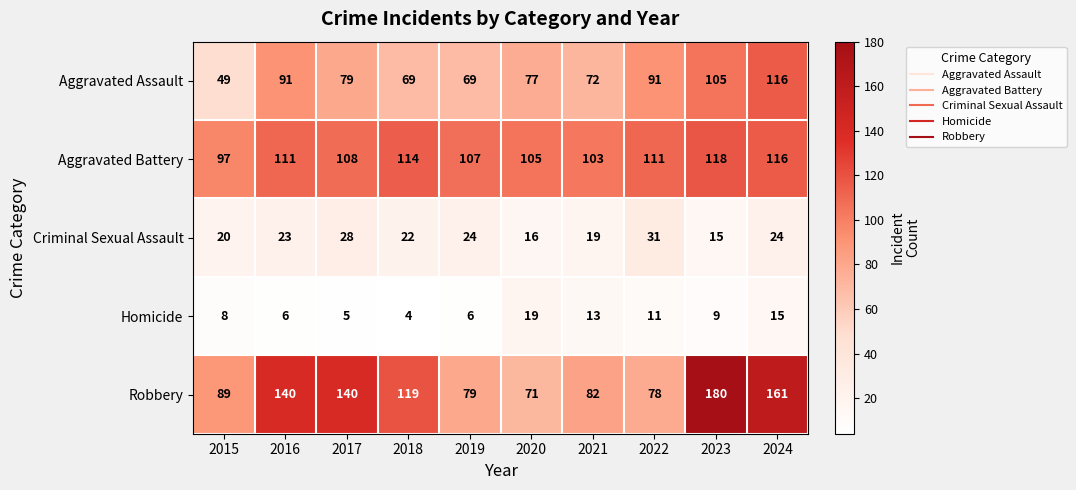

Between 2019 and 2023, which series saw the biggest shift?

Robbery